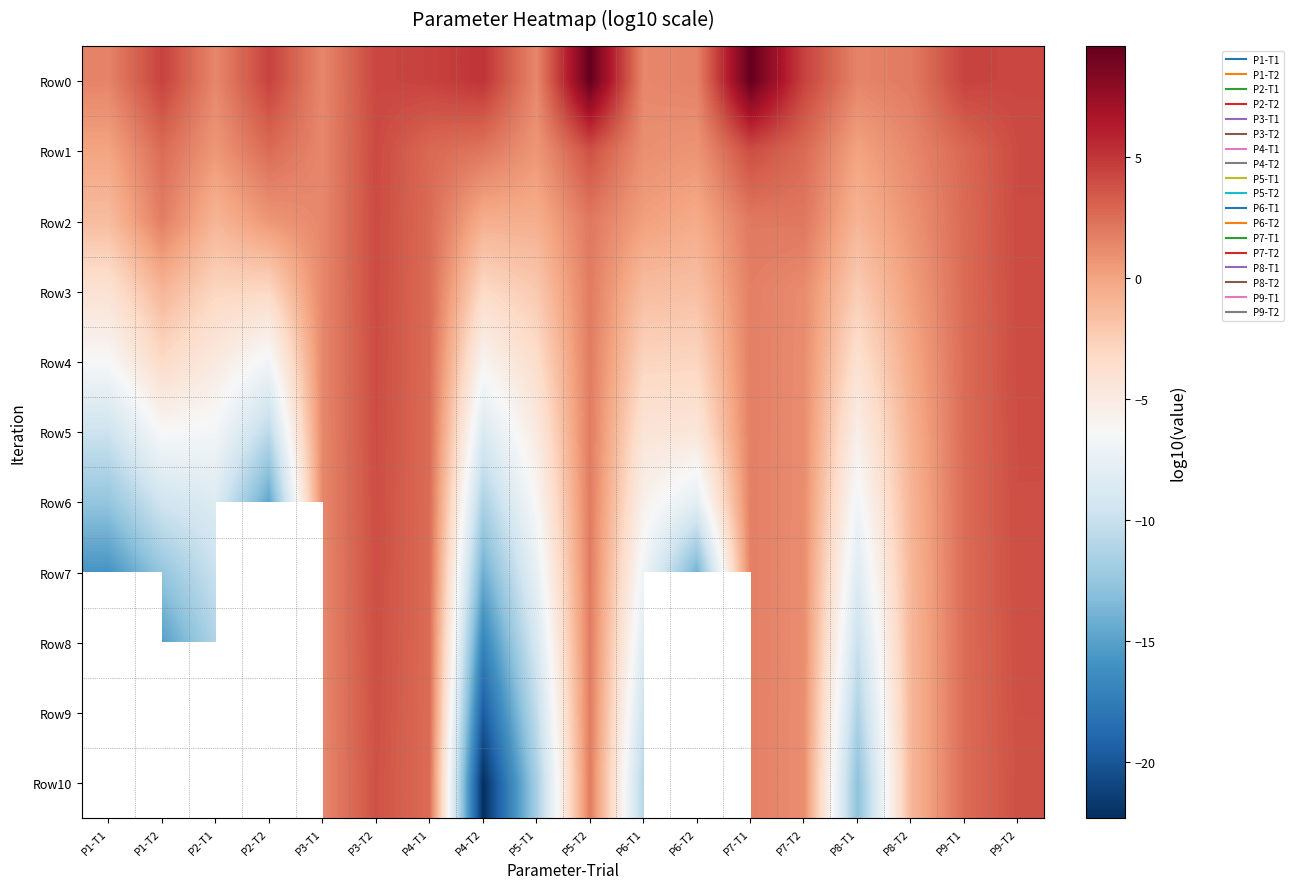

How many Row10 values are between -14 and 1?

4